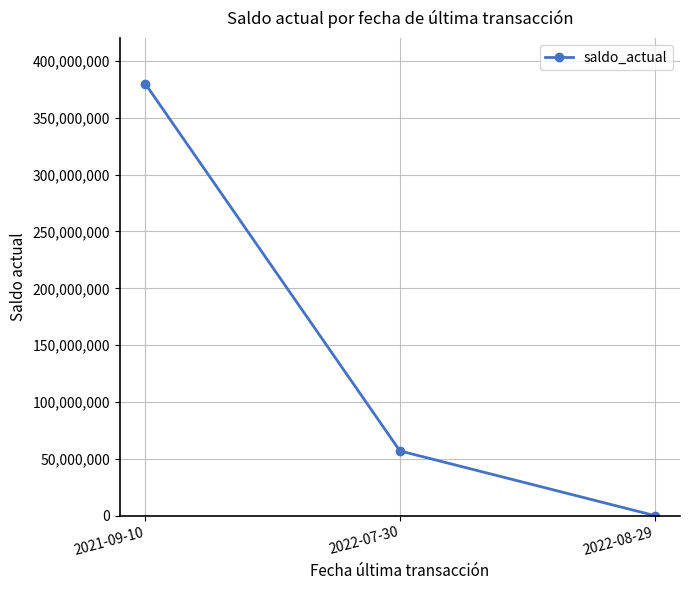

The chart shows a value of 670491161 at 2021-09-10. True or false?

False